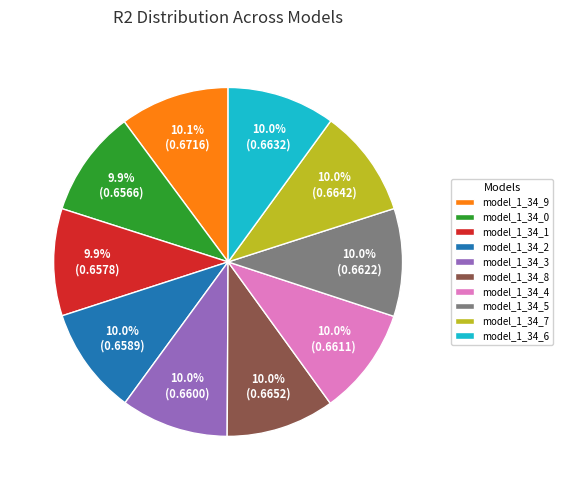

To the nearest percent, what percentage of the pie is model_1_34_3?

10%